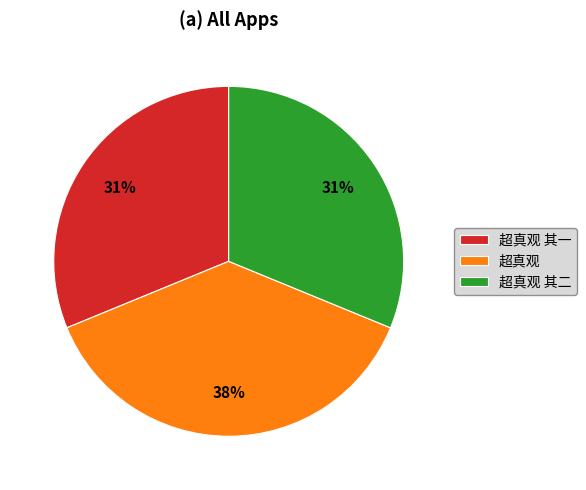

Which slice is the largest?

超真观